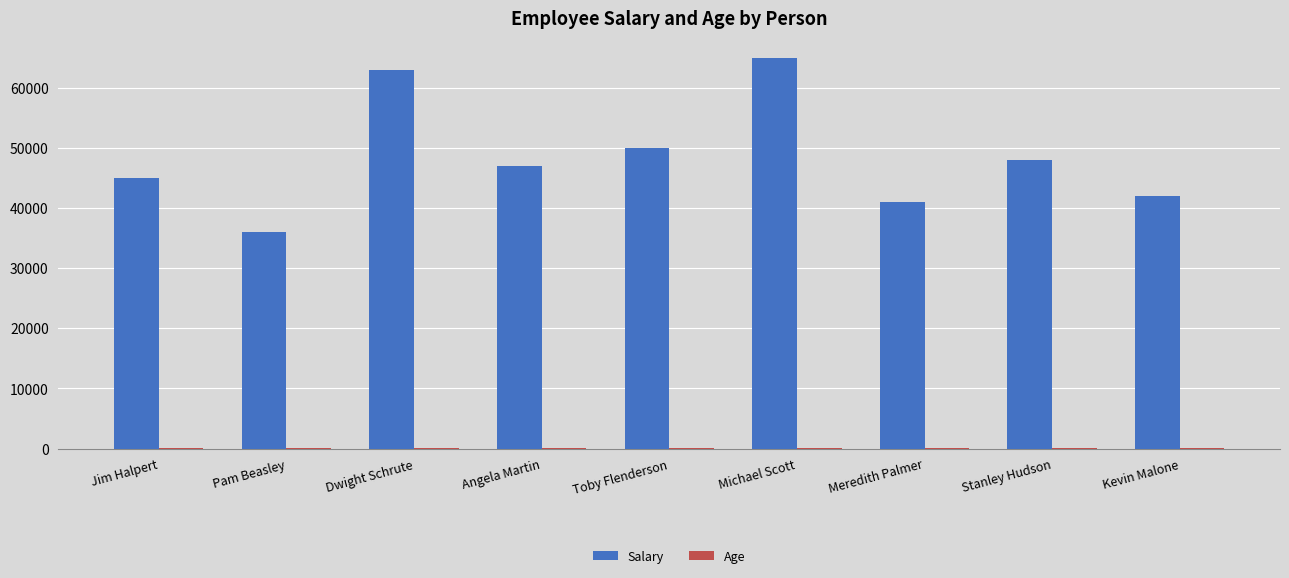

What is the difference between the Salary values at Dwight Schrute and Toby Flenderson?

13000